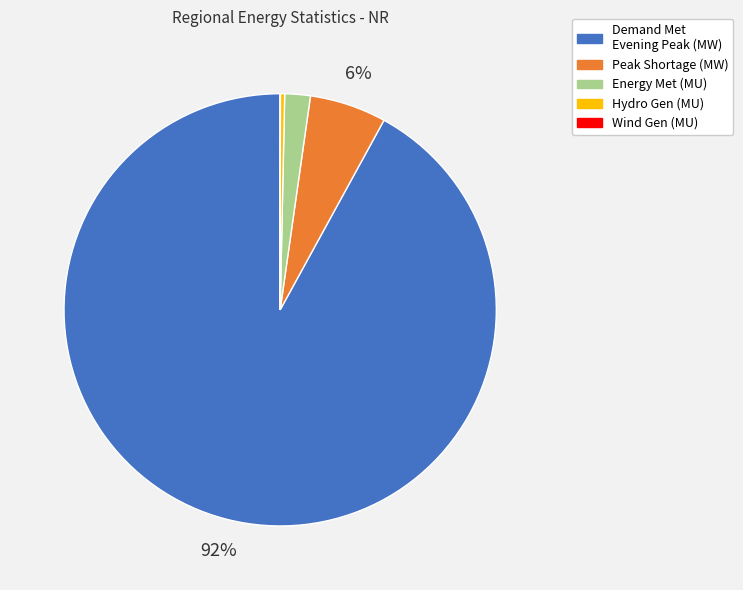

Is there a majority slice in this chart?

Yes